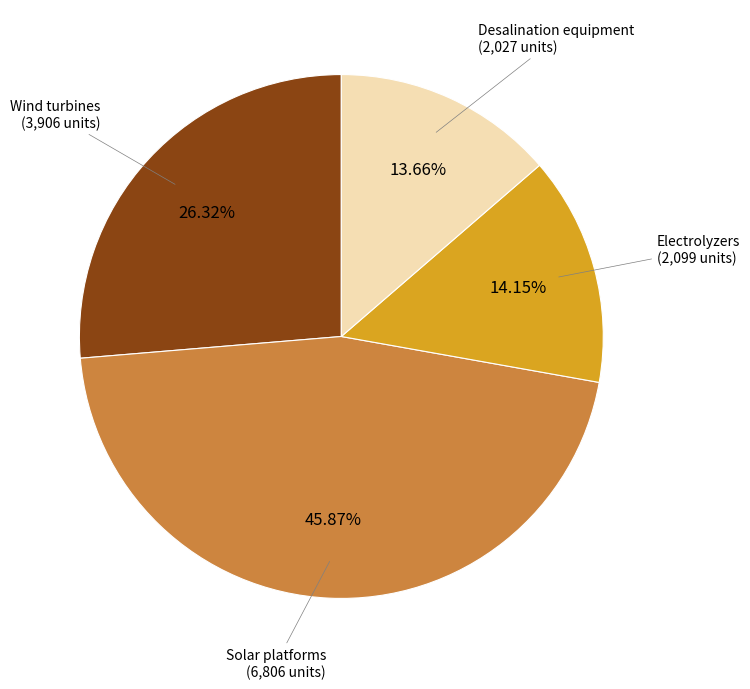

Is there a majority slice in this chart?

No